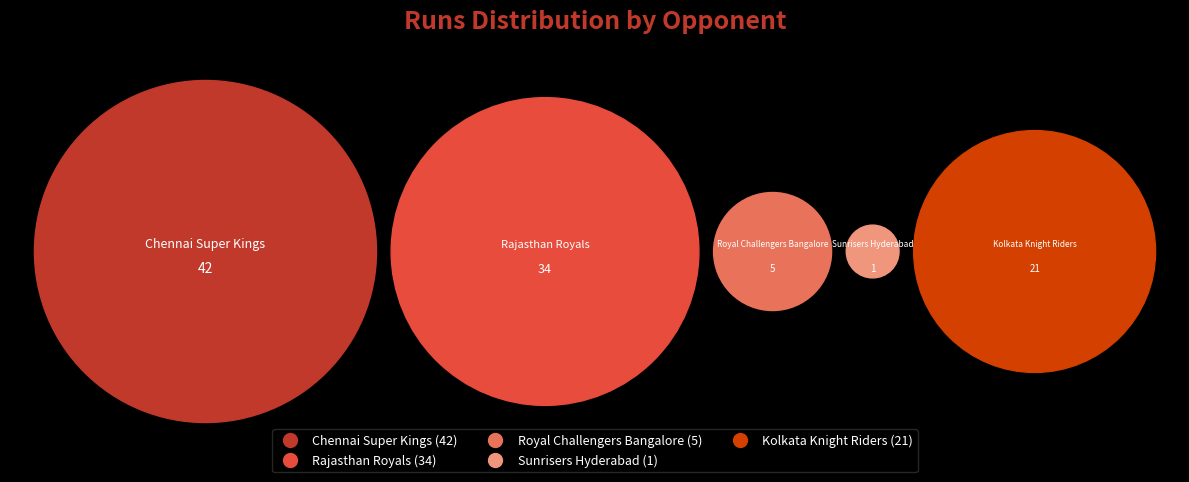

True or false: Chennai Super Kings accounts for 41% of the total.

True